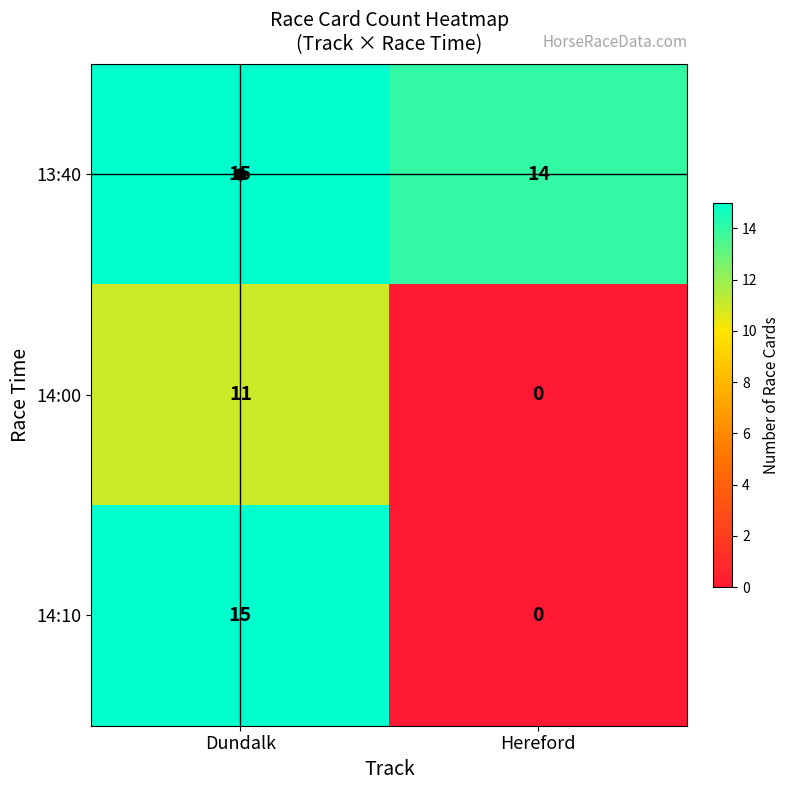

What is the approximate value of 14:10 at Dundalk, to the nearest 5?

15